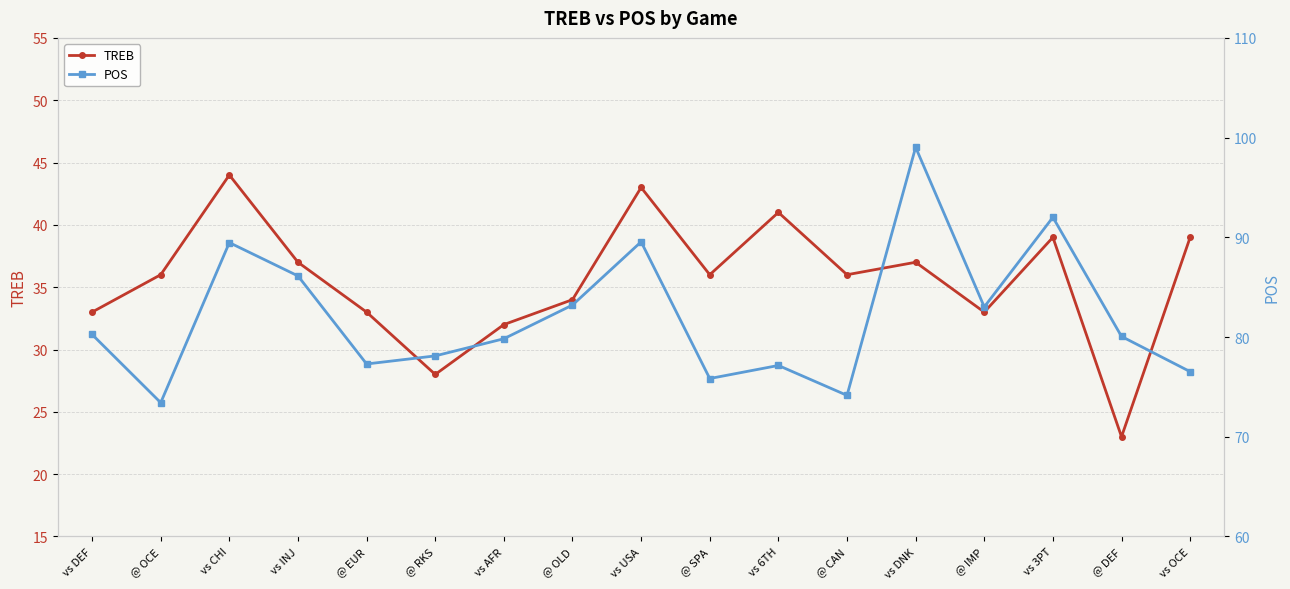

Which series has the widest spread of values?

POS